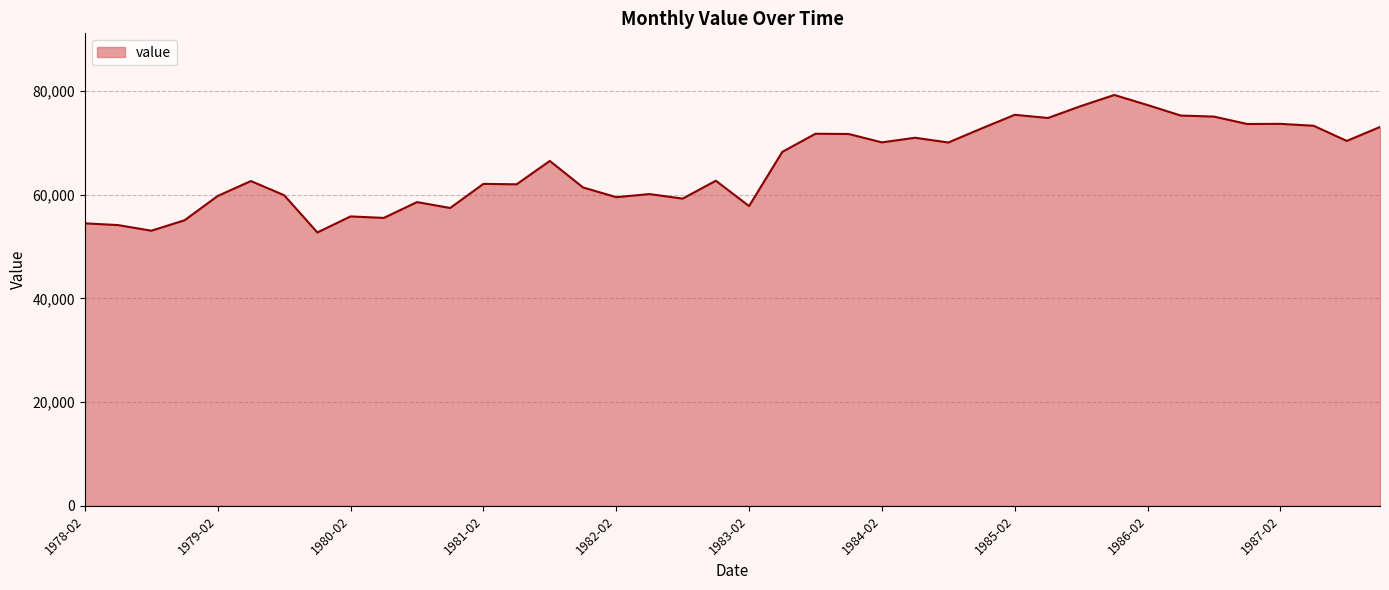

What is the greatest value displayed?

79214